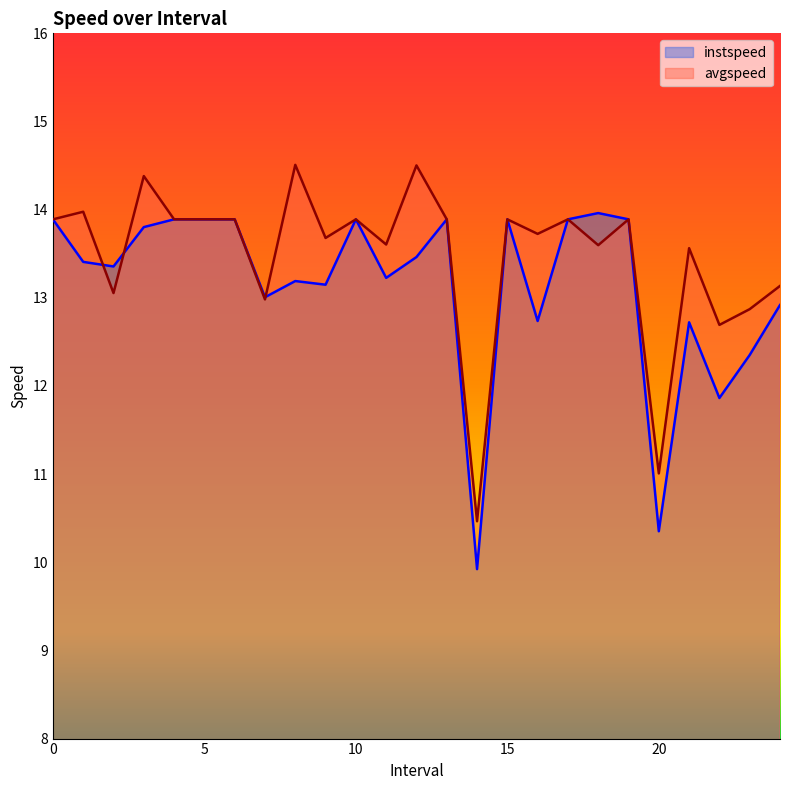

How many lines are shown in the chart?

2